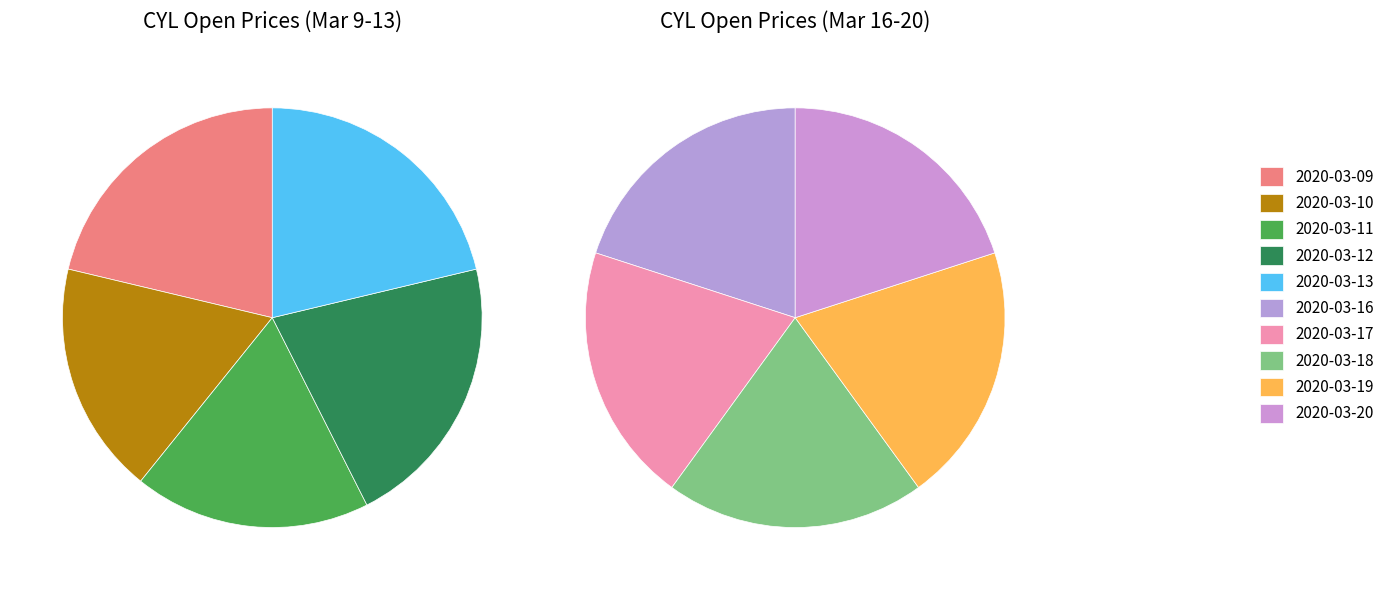

Is it true that 2020-03-12 is 1% of the pie?

False